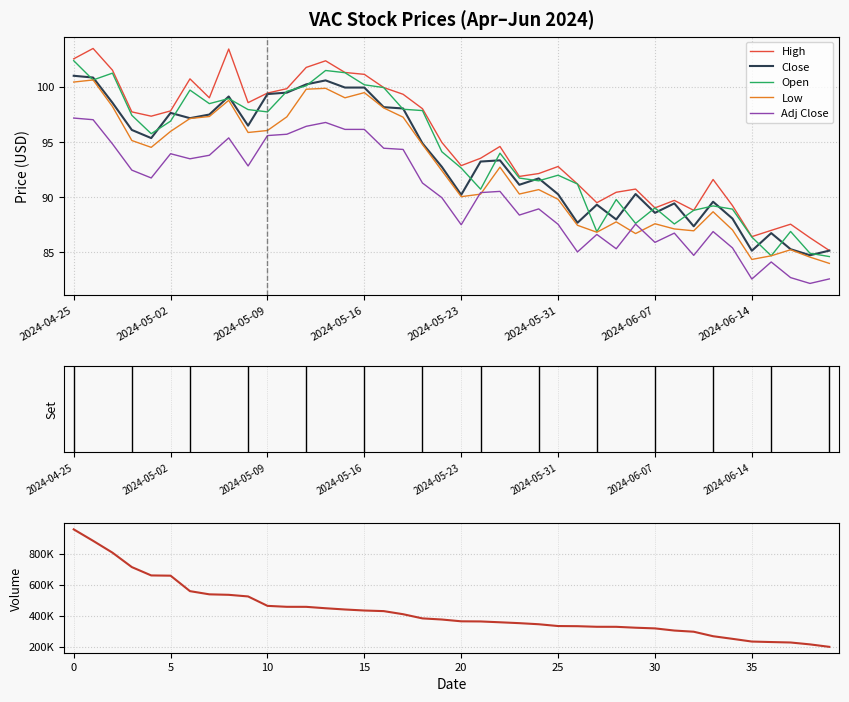

The value of Low at 2024-05-02 is 23.7. True or false?

False